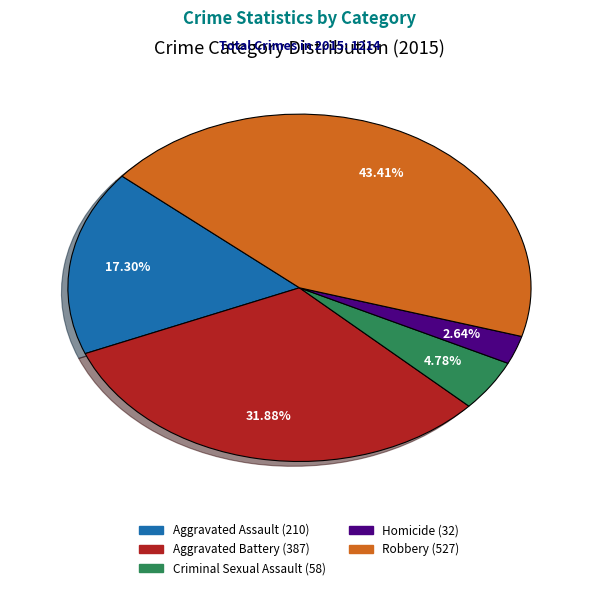

To the nearest percent, what is the difference between the largest and smallest slice percentages?

41%